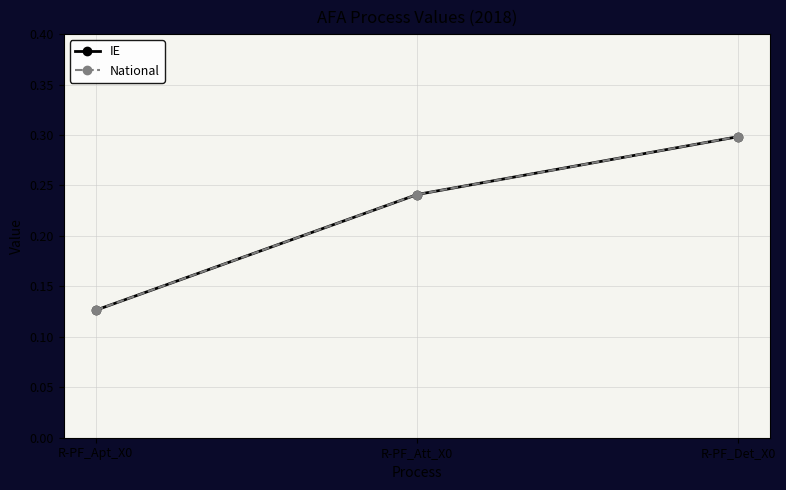

Is this an area chart (filled region under the line)?

No